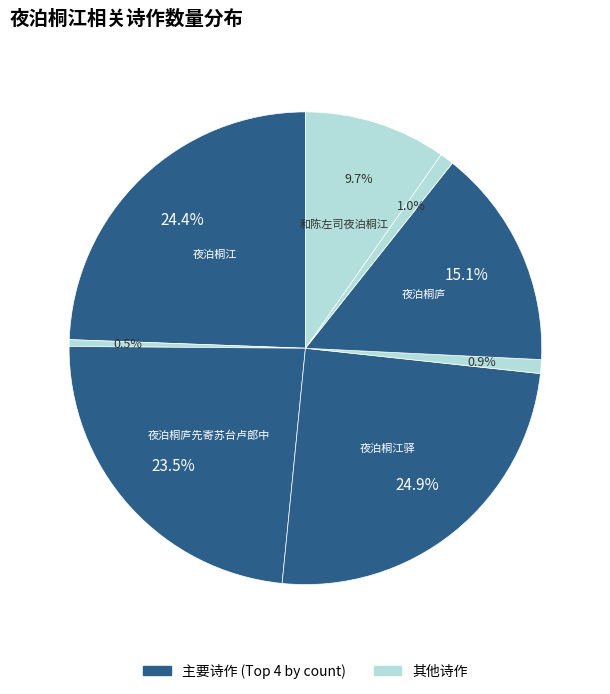

To the nearest percent, what is the difference between the largest and smallest slice percentages?

24%